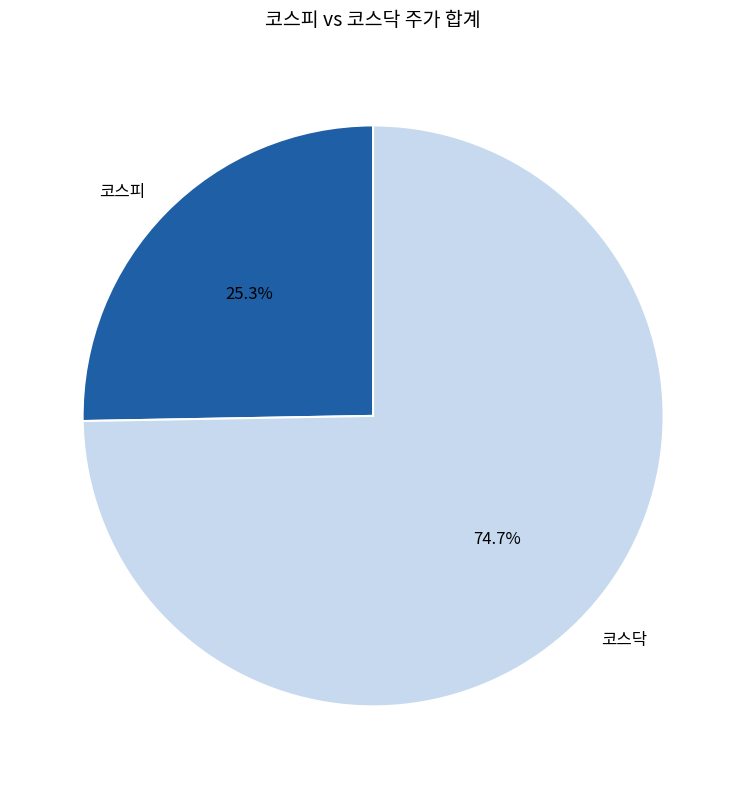

To the nearest percent, what is the average slice percentage?

50%